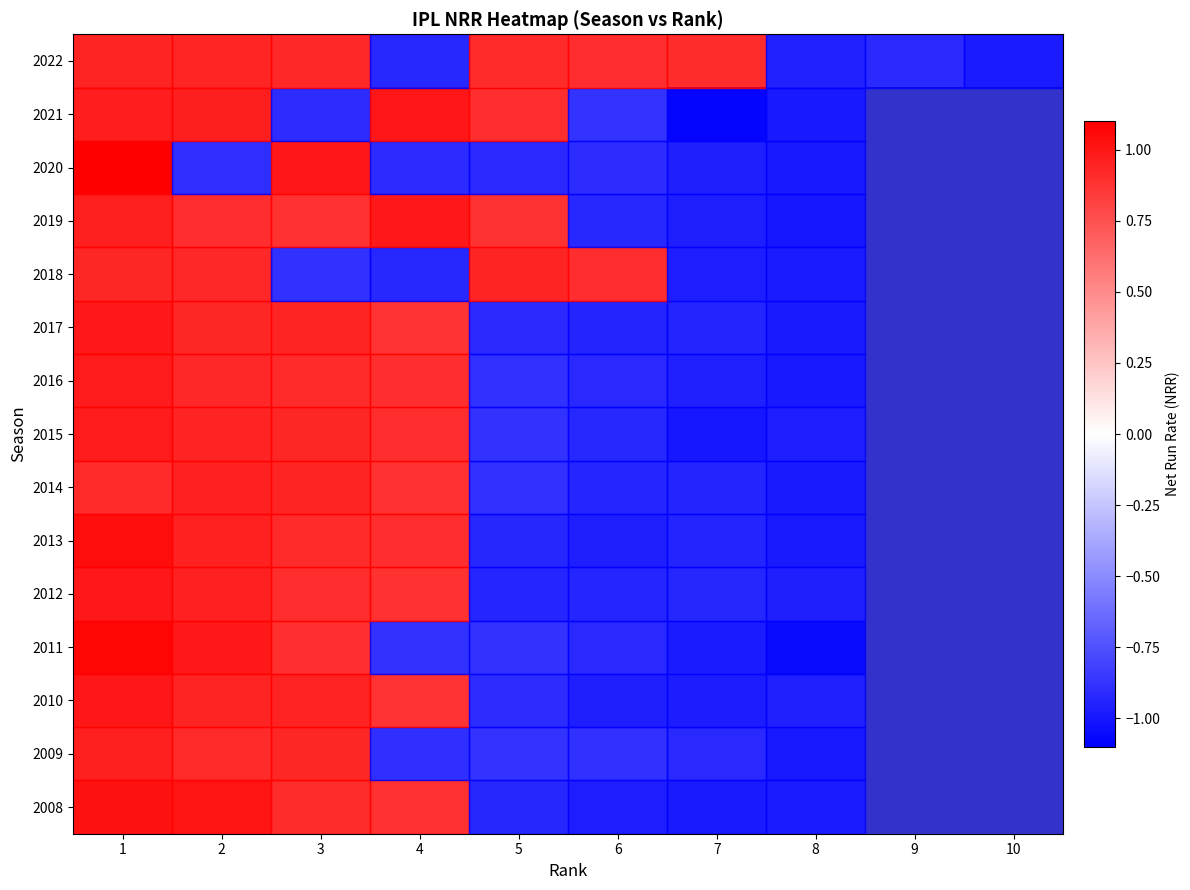

Is it true that 2018 equals -0.3 at 7?

False